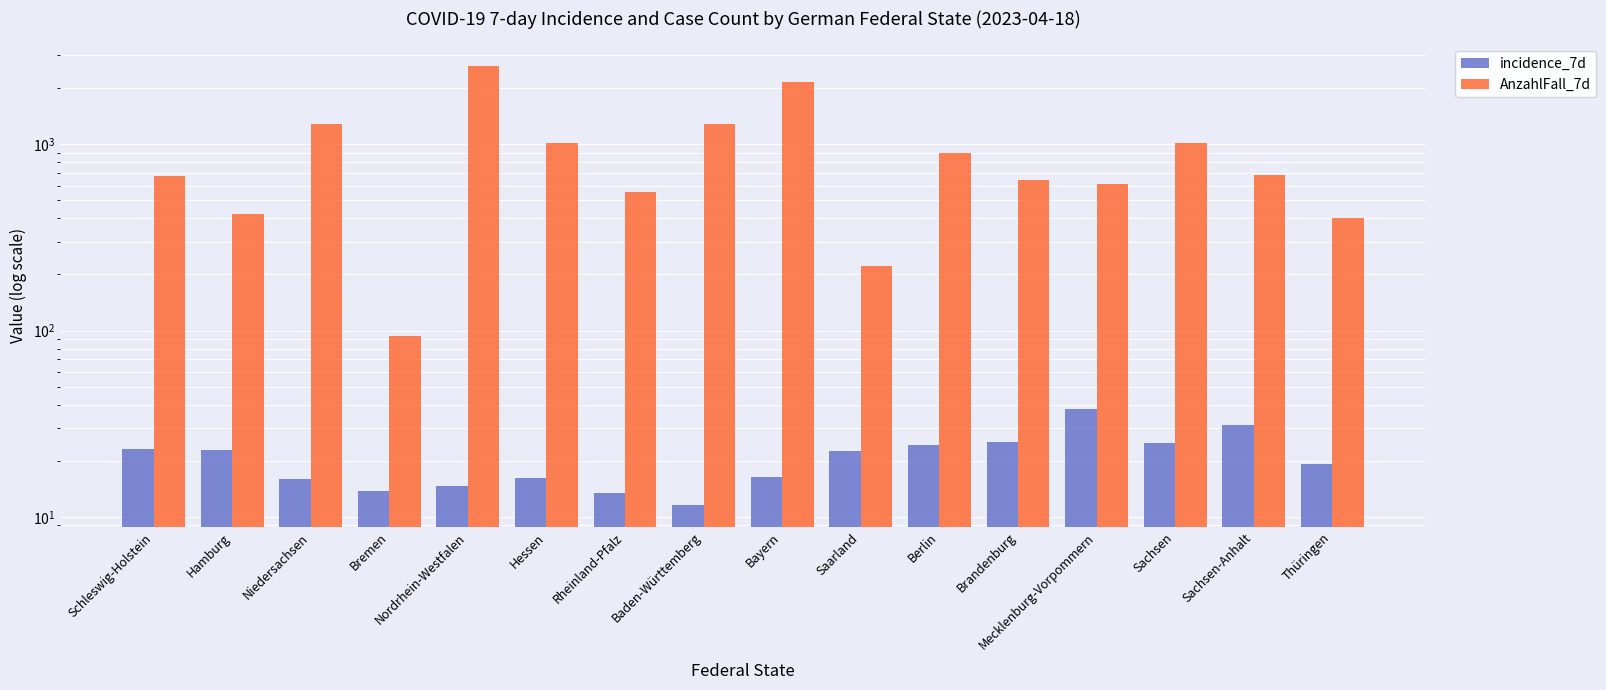

Reading right to left, list all the values displayed in this chart.

incidence_7d: Thüringen=19.1	Sachsen-Anhalt=31.3	Sachsen=25.0	Mecklenburg-Vorpommern=37.8	Brandenburg=25.2	Berlin=24.3	Saarland=22.7	Bayern=16.4	Baden-Württemberg=11.6	Rheinland-Pfalz=13.5	Hessen=16.1	Nordrhein-Westfalen=14.6	Bremen=13.7	Niedersachsen=16.0	Hamburg=22.8	Schleswig-Holstein=23.0
AnzahlFall_7d: Thüringen=403.0	Sachsen-Anhalt=679.0	Sachsen=1012.0	Mecklenburg-Vorpommern=609.0	Brandenburg=640.0	Berlin=892.0	Saarland=223.0	Bayern=2158.0	Baden-Württemberg=1289.0	Rheinland-Pfalz=555.0	Hessen=1012.0	Nordrhein-Westfalen=2624.0	Bremen=93.0	Niedersachsen=1287.0	Hamburg=423.0	Schleswig-Holstein=672.0